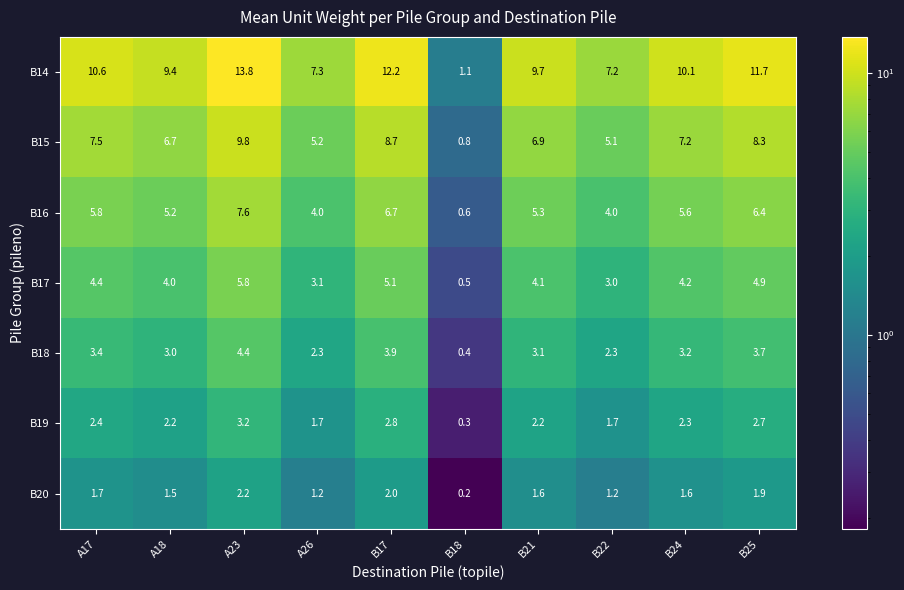

Which category has the highest value in the B14 series?

A23